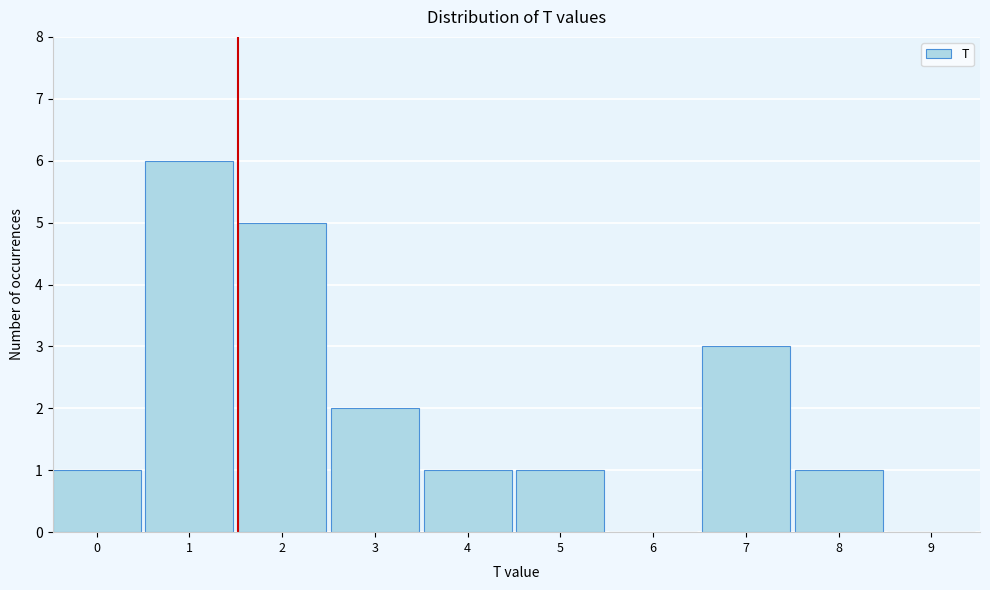

Reading right to left, what are all the values shown in this chart?

9=0	8=1	7=3	6=0	5=1	4=1	3=2	2=5	1=6	0=1